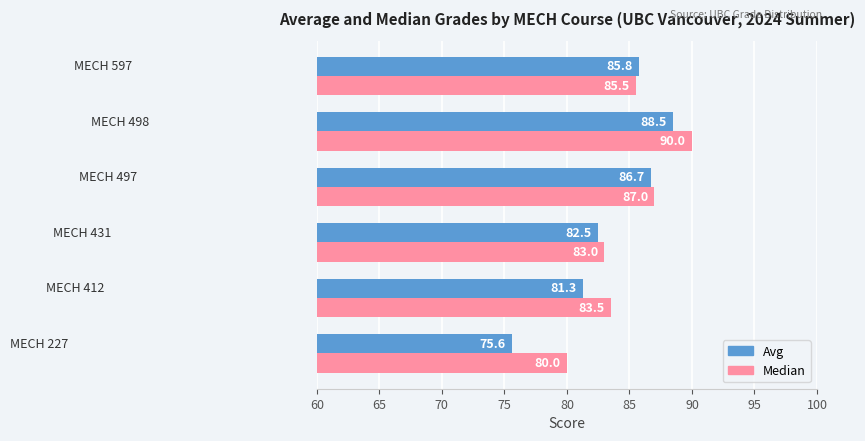

List the series in order of their peak value, highest first.

Median, Avg